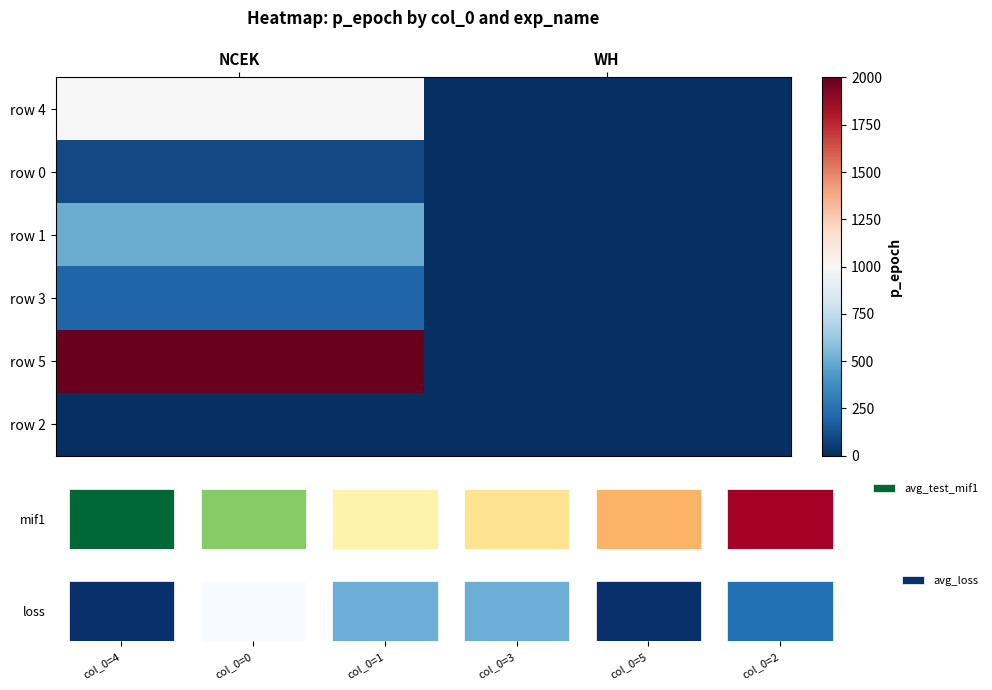

At which category is the sum across all series the highest?

NCEK